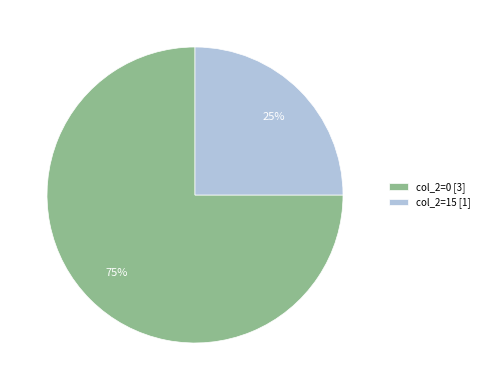

Between col_2=0 [3] and col_2=15 [1], which is larger?

col_2=0 [3]